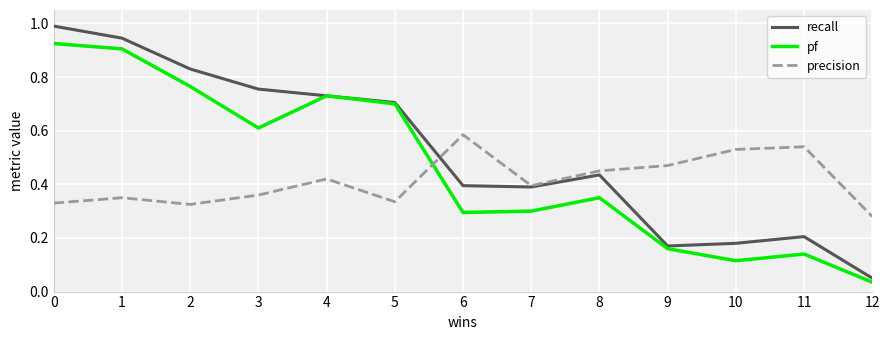

At how many categories does at least one series exceed 0?

13